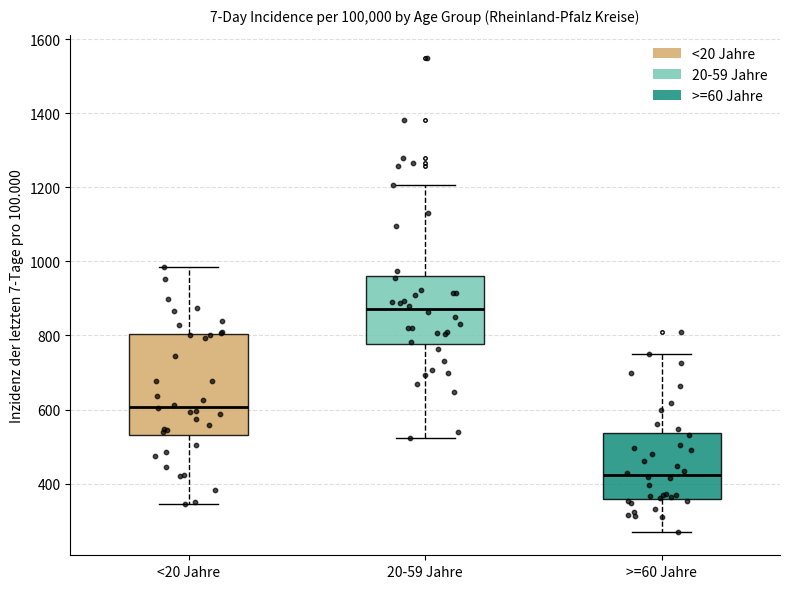

Which box is the tallest, from its lower edge to its upper edge?

<20 Jahre